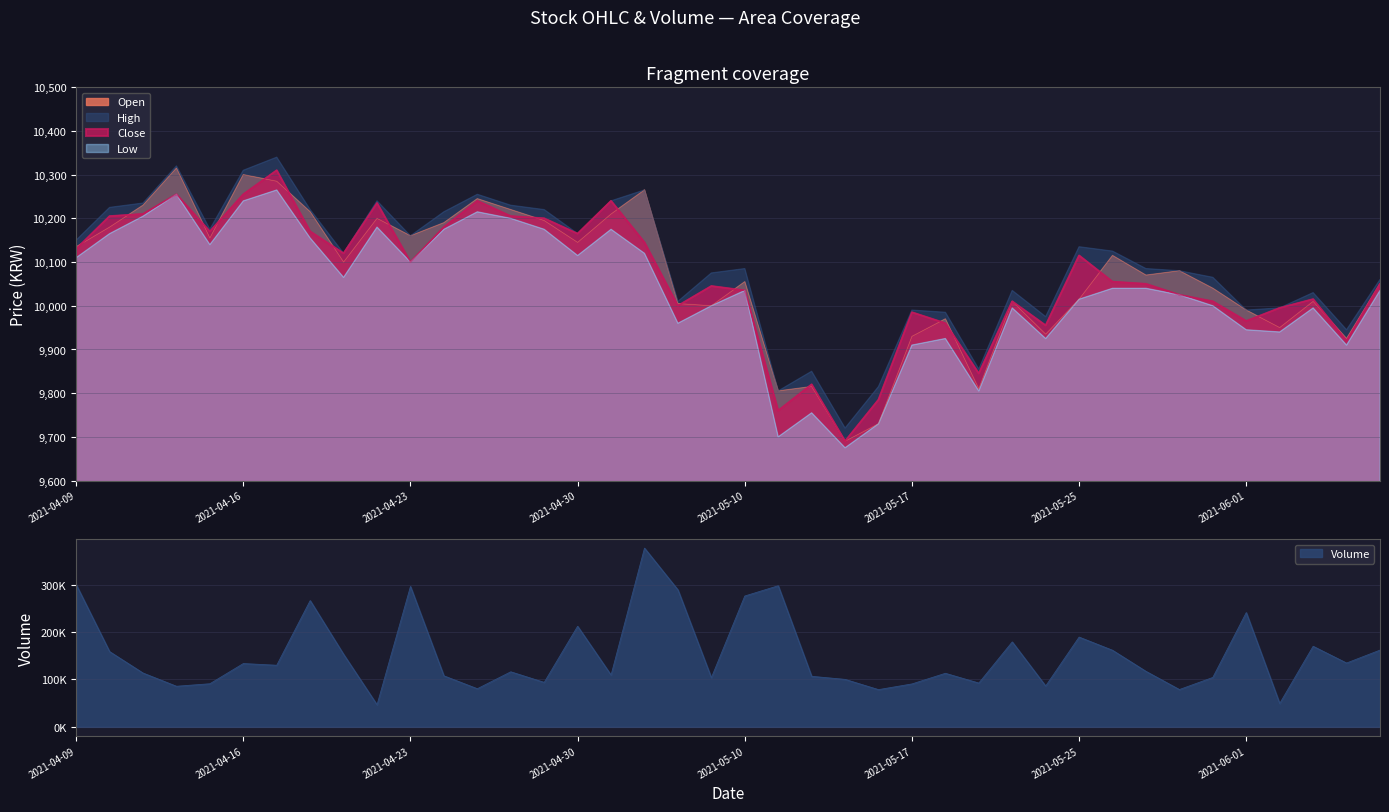

Reading left to right, list all the values displayed in this chart.

Open: 2021-04-09=10135	2021-04-12=10180	2021-04-13=10230	2021-04-14=10315	2021-04-15=10155	2021-04-16=10300	2021-04-19=10285	2021-04-20=10215	2021-04-21=10100	2021-04-22=10200	2021-04-23=10160	2021-04-26=10190	2021-04-27=10245	2021-04-28=10220	2021-04-29=10195	2021-04-30=10145	2021-05-03=10210	2021-05-04=10265	2021-05-06=10005	2021-05-07=10000	2021-05-10=10055	2021-05-11=9805	2021-05-12=9815	2021-05-13=9690	2021-05-14=9730	2021-05-17=9930	2021-05-18=9970	2021-05-20=9810	2021-05-21=10010	2021-05-24=9935	2021-05-25=10015	2021-05-26=10115	2021-05-27=10070	2021-05-28=10080	2021-05-31=10040	2021-06-01=9990	2021-06-02=9950	2021-06-03=10010	2021-06-04=9925	2021-06-07=10050
High: 2021-04-09=10150	2021-04-12=10225	2021-04-13=10235	2021-04-14=10320	2021-04-15=10175	2021-04-16=10310	2021-04-19=10340	2021-04-20=10220	2021-04-21=10120	2021-04-22=10240	2021-04-23=10160	2021-04-26=10215	2021-04-27=10255	2021-04-28=10230	2021-04-29=10220	2021-04-30=10165	2021-05-03=10240	2021-05-04=10265	2021-05-06=10010	2021-05-07=10075	2021-05-10=10085	2021-05-11=9805	2021-05-12=9850	2021-05-13=9720	2021-05-14=9815	2021-05-17=9990	2021-05-18=9985	2021-05-20=9855	2021-05-21=10035	2021-05-24=9975	2021-05-25=10135	2021-05-26=10125	2021-05-27=10085	2021-05-28=10080	2021-05-31=10065	2021-06-01=9990	2021-06-02=9995	2021-06-03=10030	2021-06-04=9945	2021-06-07=10060
Low: 2021-04-09=10110	2021-04-12=10165	2021-04-13=10205	2021-04-14=10255	2021-04-15=10140	2021-04-16=10240	2021-04-19=10265	2021-04-20=10155	2021-04-21=10065	2021-04-22=10180	2021-04-23=10100	2021-04-26=10175	2021-04-27=10215	2021-04-28=10200	2021-04-29=10175	2021-04-30=10115	2021-05-03=10175	2021-05-04=10120	2021-05-06=9960	2021-05-07=10000	2021-05-10=10035	2021-05-11=9700	2021-05-12=9755	2021-05-13=9675	2021-05-14=9730	2021-05-17=9910	2021-05-18=9925	2021-05-20=9805	2021-05-21=9995	2021-05-24=9925	2021-05-25=10015	2021-05-26=10040	2021-05-27=10040	2021-05-28=10025	2021-05-31=10000	2021-06-01=9945	2021-06-02=9940	2021-06-03=9995	2021-06-04=9910	2021-06-07=10035
Close: 2021-04-09=10130	2021-04-12=10205	2021-04-13=10210	2021-04-14=10255	2021-04-15=10170	2021-04-16=10255	2021-04-19=10310	2021-04-20=10170	2021-04-21=10120	2021-04-22=10235	2021-04-23=10100	2021-04-26=10180	2021-04-27=10240	2021-04-28=10205	2021-04-29=10200	2021-04-30=10165	2021-05-03=10240	2021-05-04=10145	2021-05-06=10000	2021-05-07=10045	2021-05-10=10035	2021-05-11=9760	2021-05-12=9820	2021-05-13=9690	2021-05-14=9785	2021-05-17=9985	2021-05-18=9960	2021-05-20=9845	2021-05-21=10010	2021-05-24=9955	2021-05-25=10115	2021-05-26=10055	2021-05-27=10050	2021-05-28=10025	2021-05-31=10010	2021-06-01=9965	2021-06-02=9995	2021-06-03=10015	2021-06-04=9920	2021-06-07=10050
Volume: 2021-04-09=300090	2021-04-12=158702	2021-04-13=113491	2021-04-14=85612	2021-04-15=90886	2021-04-16=133475	2021-04-19=129885	2021-04-20=266237	2021-04-21=152905	2021-04-22=46532	2021-04-23=296019	2021-04-26=107584	2021-04-27=80411	2021-04-28=116080	2021-04-29=93772	2021-04-30=212092	2021-05-03=109261	2021-05-04=376836	2021-05-06=288850	2021-05-07=103572	2021-05-10=275881	2021-05-11=297513	2021-05-12=106561	2021-05-13=100096	2021-05-14=78495	2021-05-17=90501	2021-05-18=112934	2021-05-20=92336	2021-05-21=179092	2021-05-24=86106	2021-05-25=189282	2021-05-26=161480	2021-05-27=117042	2021-05-28=78682	2021-05-31=104184	2021-06-01=240945	2021-06-02=49271	2021-06-03=169893	2021-06-04=134581	2021-06-07=161800